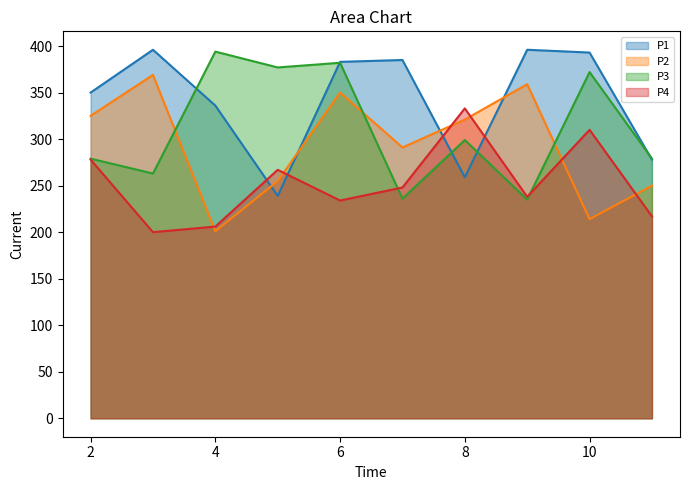

Is it true that P4 equals 206 at 4?

True